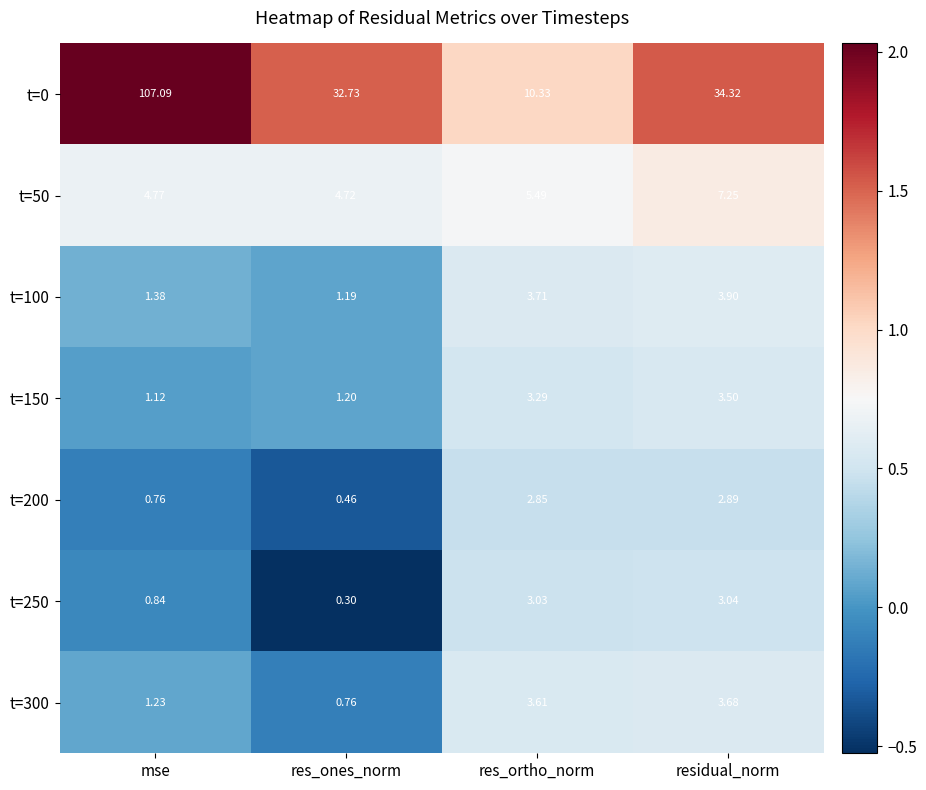

Where is t=0 nearest to the value 58?

residual_norm